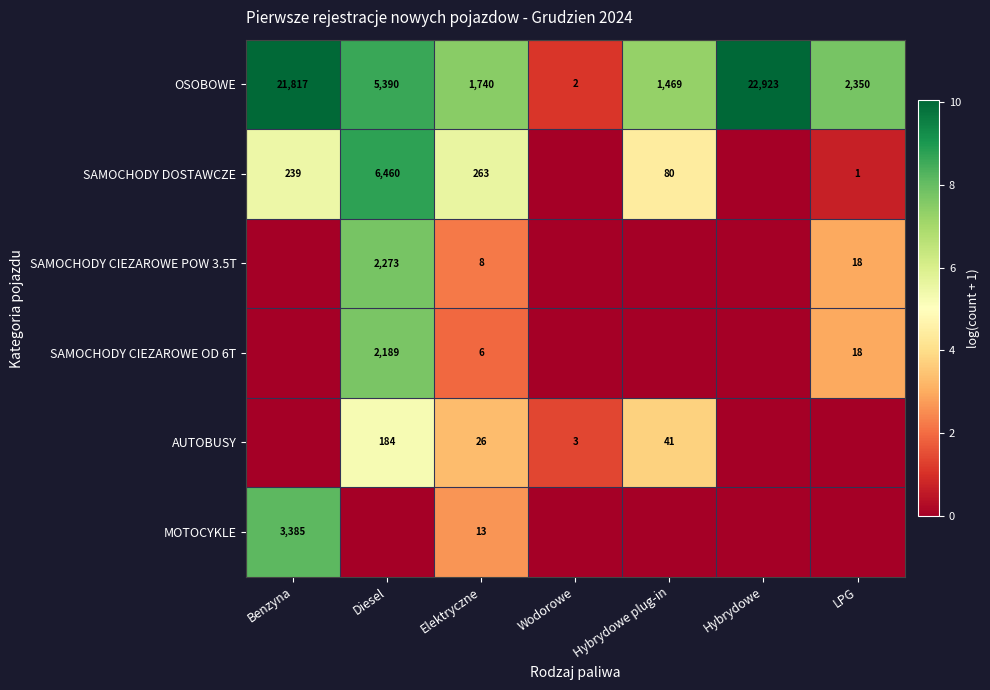

What is the difference between the SAMOCHODY DOSTAWCZE values at Benzyna and Diesel?

6221